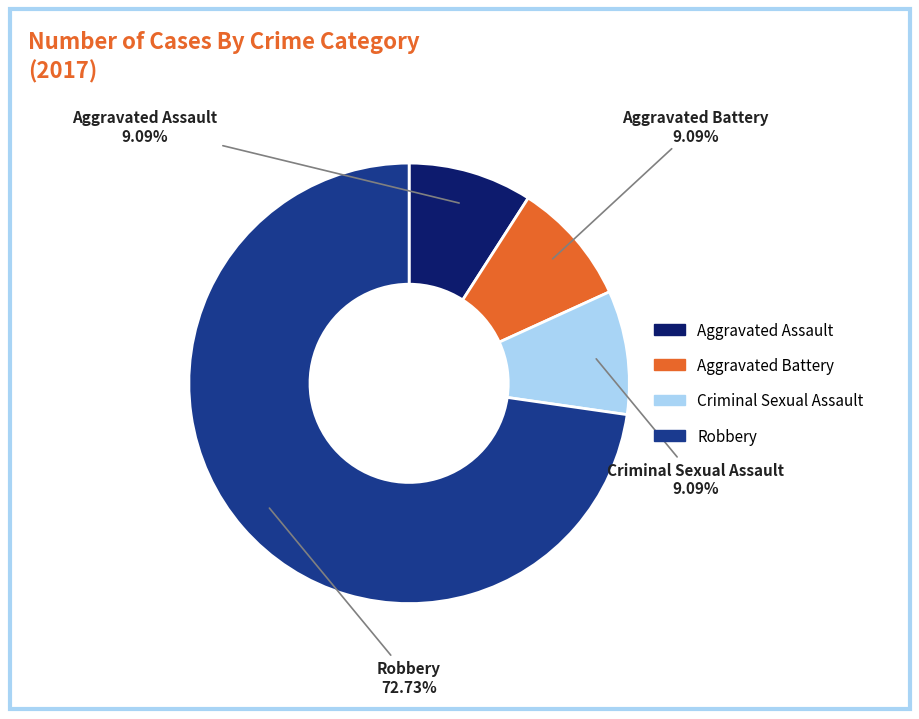

Does any single category account for the majority?

Yes